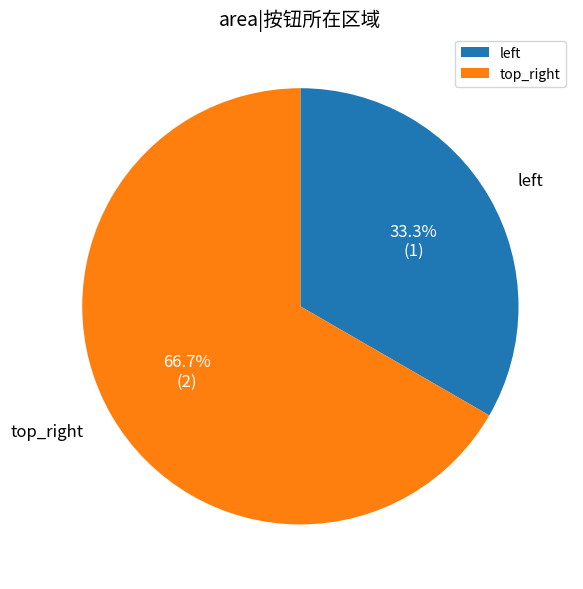

What portion of the pie excludes top_right?

33.3%